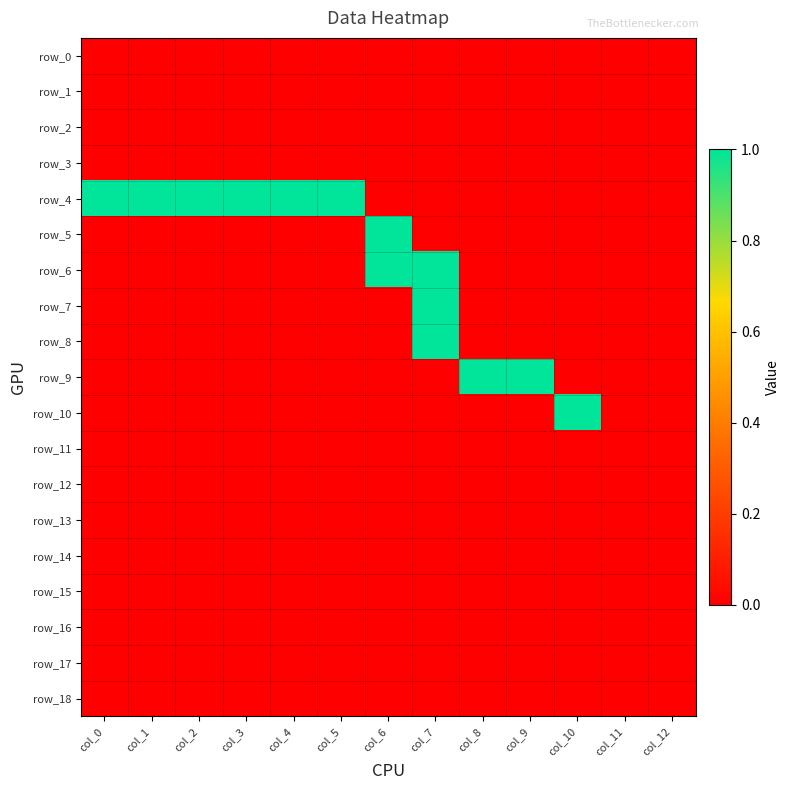

Count the number of data series in this chart.

19